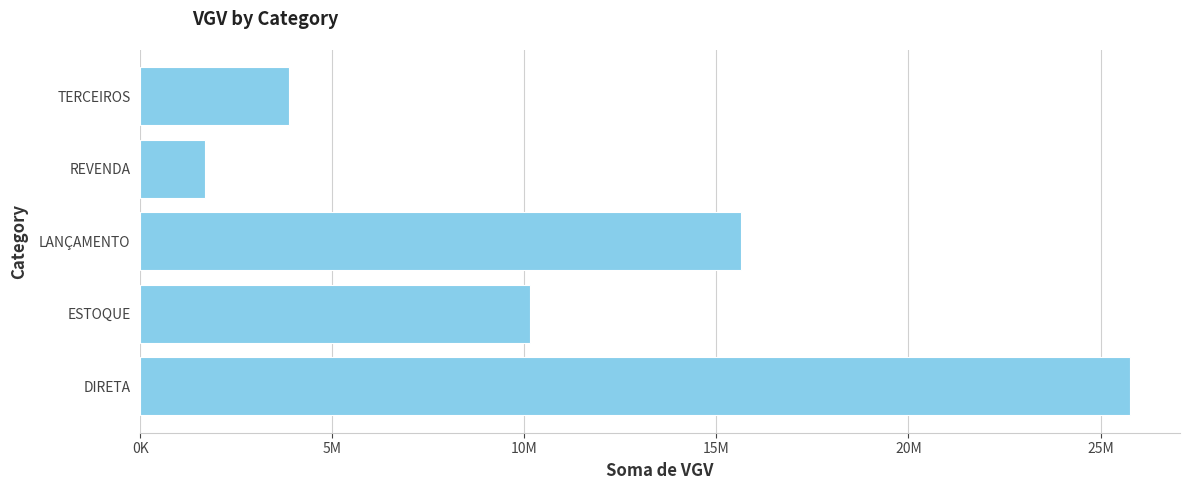

Are the bars horizontal?

Yes